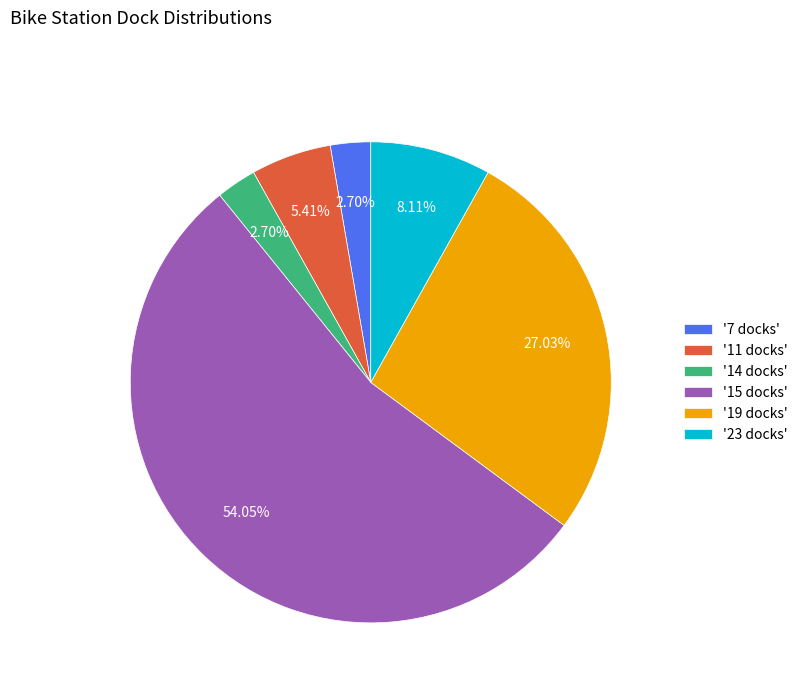

Combined, do '15 docks' and '7 docks' account for over 50%?

Yes